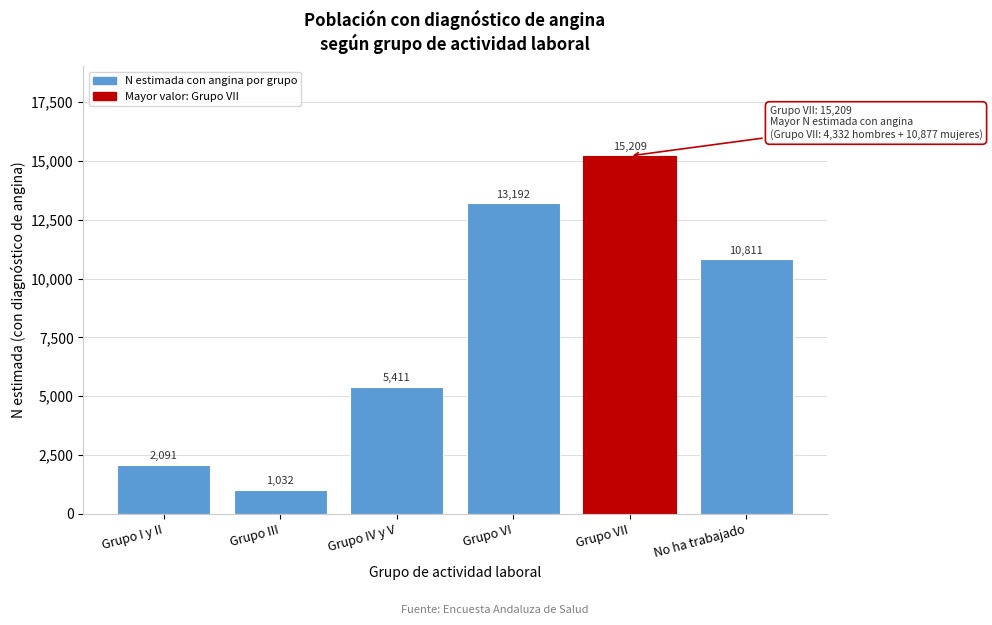

Reading left to right, what are all the values shown in this chart?

2091	1032	5411	13192	15209	10811